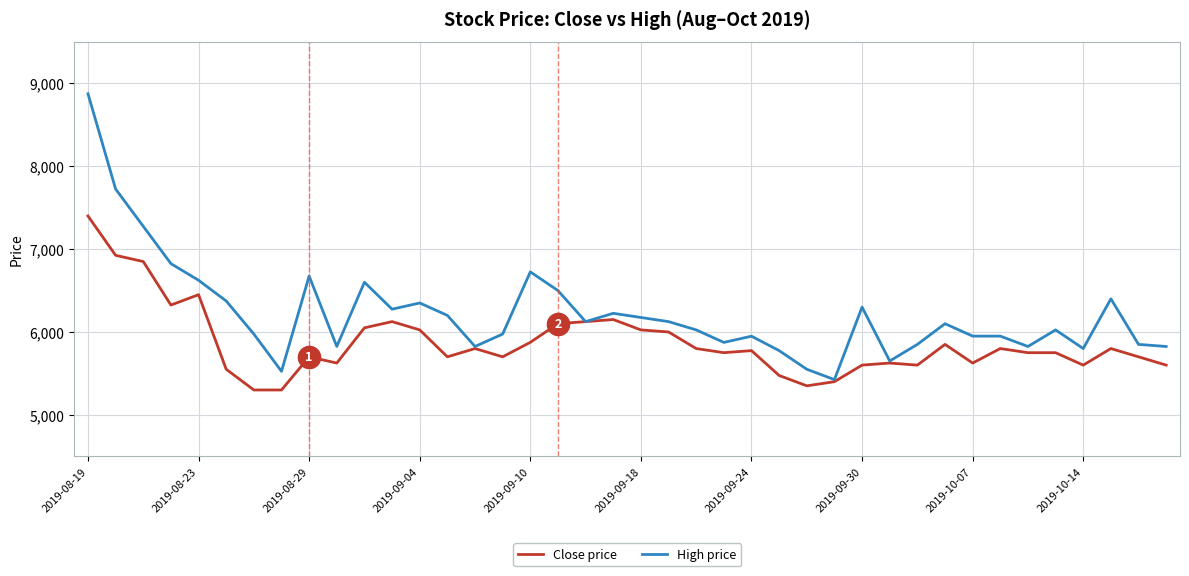

What is the maximum value for High price?

8875